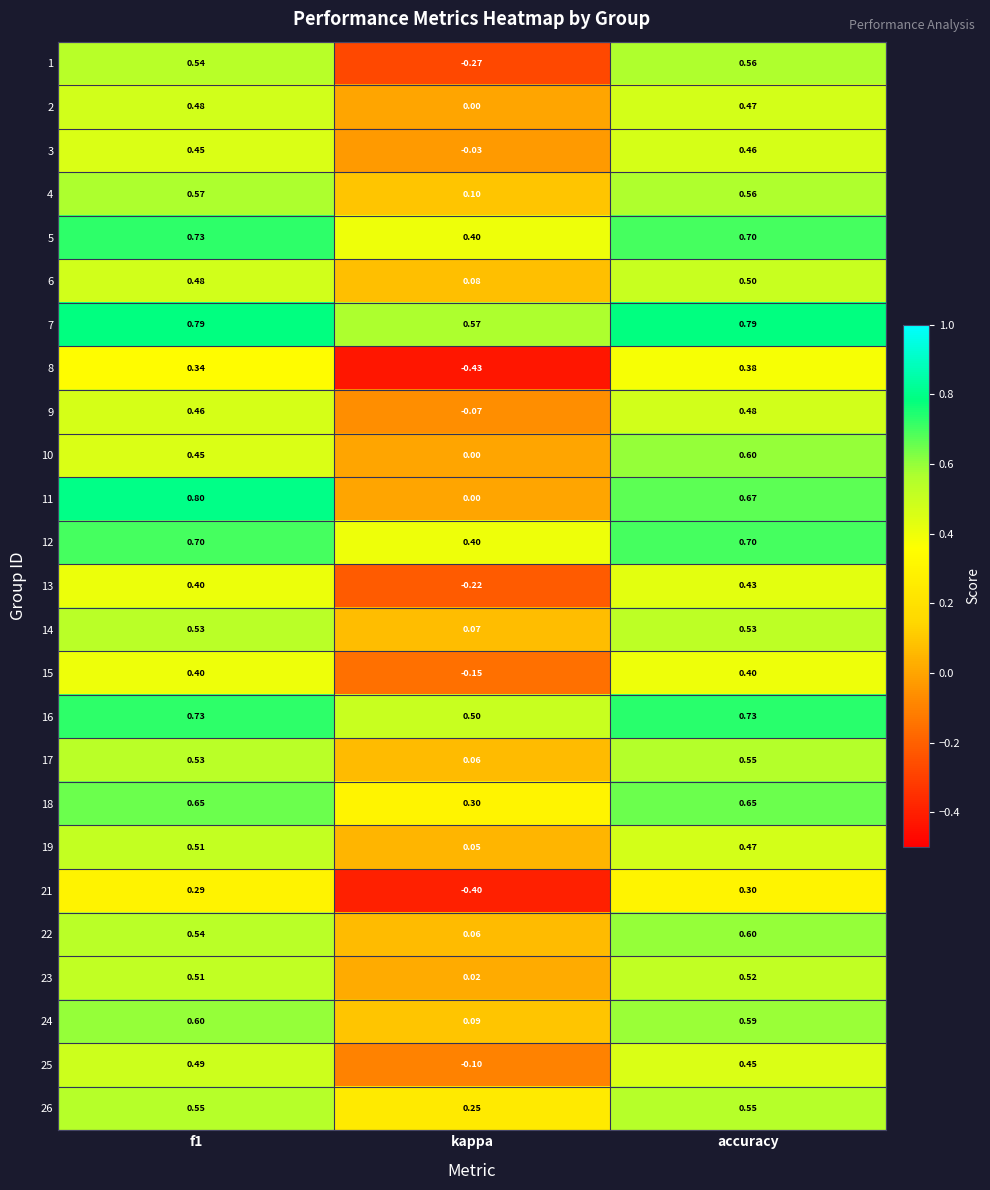

Which category has the lowest value across all series?

kappa